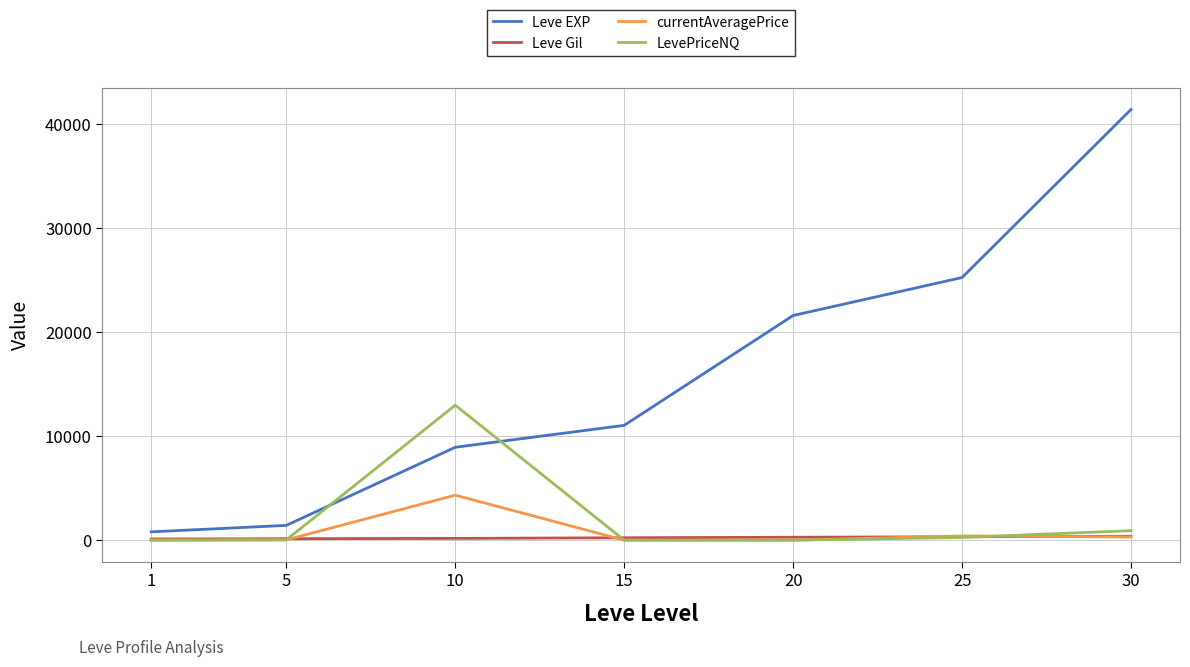

The Leve EXP series shows 25250 at 25. True or false?

True